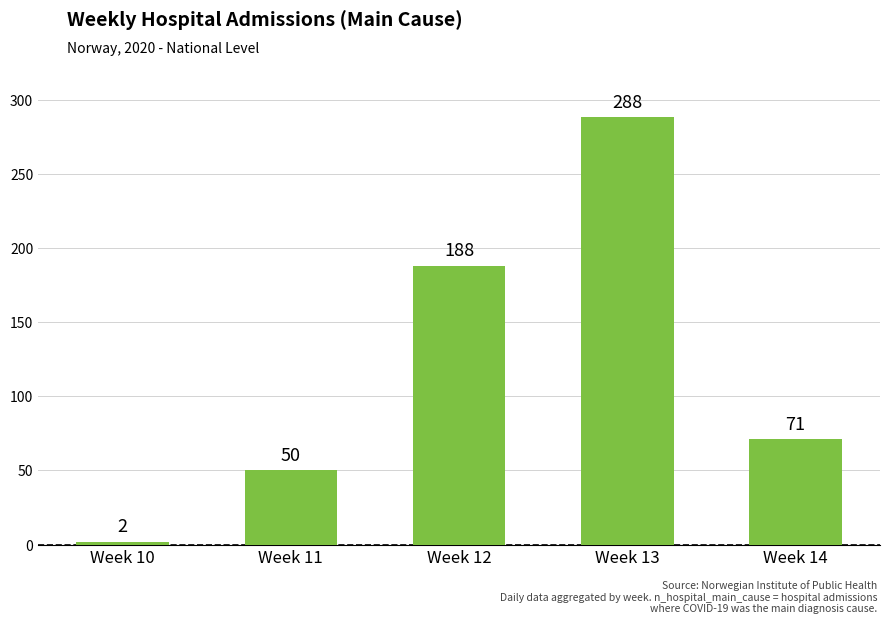

True or false: the data shows 2 at Week 10.

True